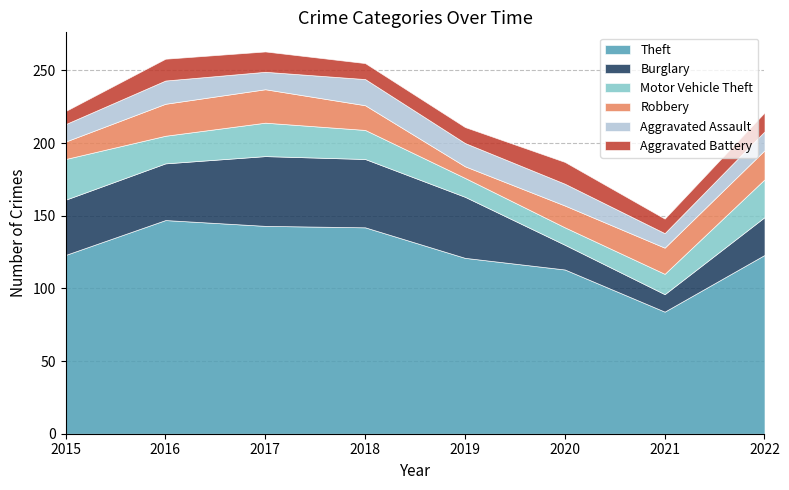

Does the chart have visible grid lines?

Yes